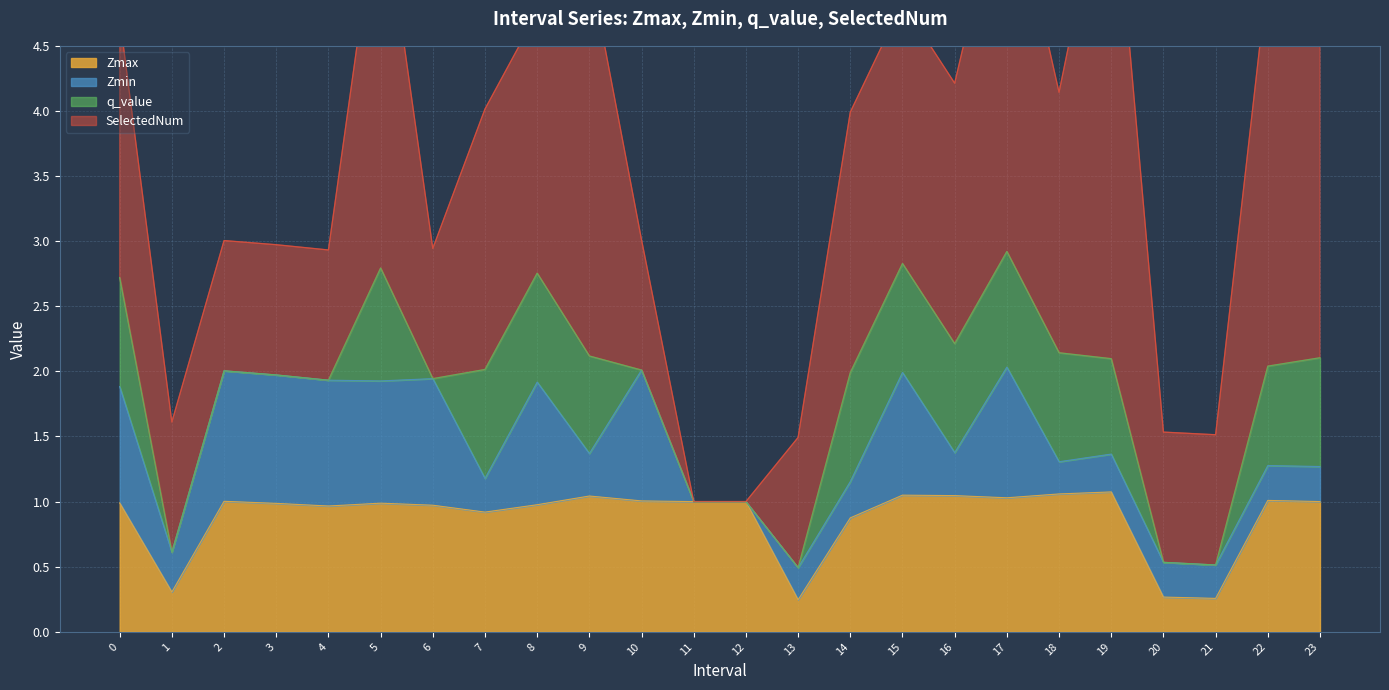

The Zmax series shows 1.1 at 18. True or false?

True